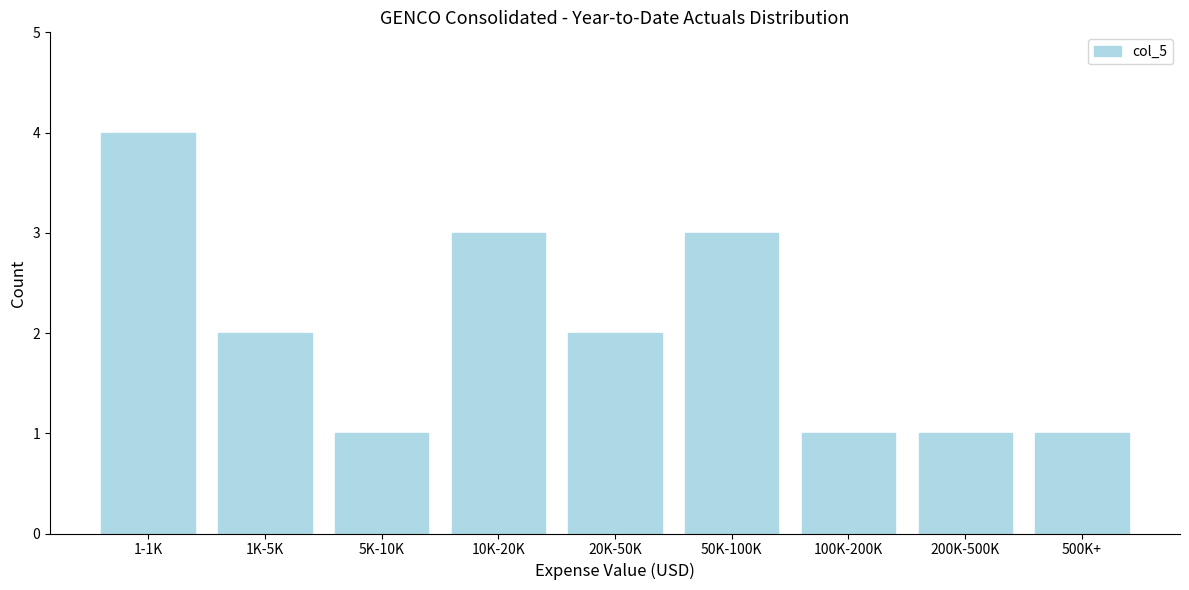

Reading right to left, what are all the values shown in this chart?

500K+=1	200K-500K=1	100K-200K=1	50K-100K=3	20K-50K=2	10K-20K=3	5K-10K=1	1K-5K=2	1-1K=4